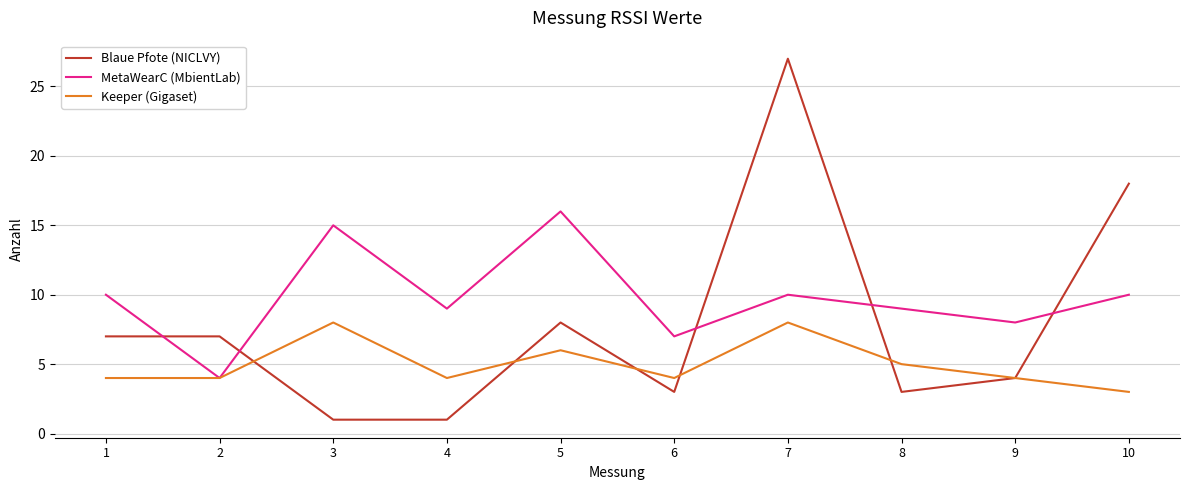

At which category is the sum across all series the highest?

7